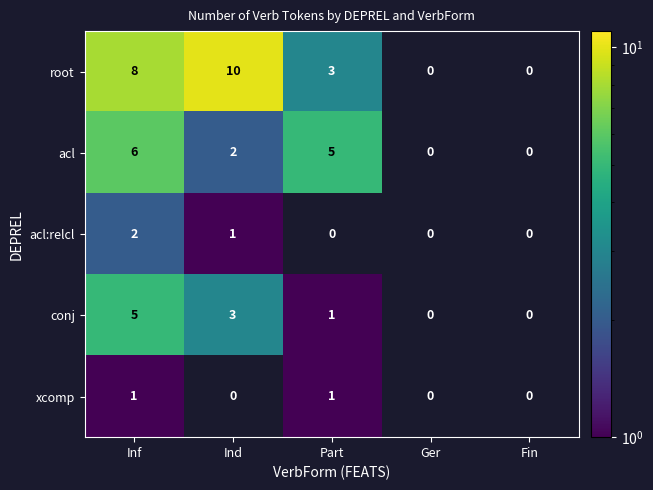

Rank the series by their maximum value, from highest to lowest.

root, acl, conj, acl:relcl, xcomp